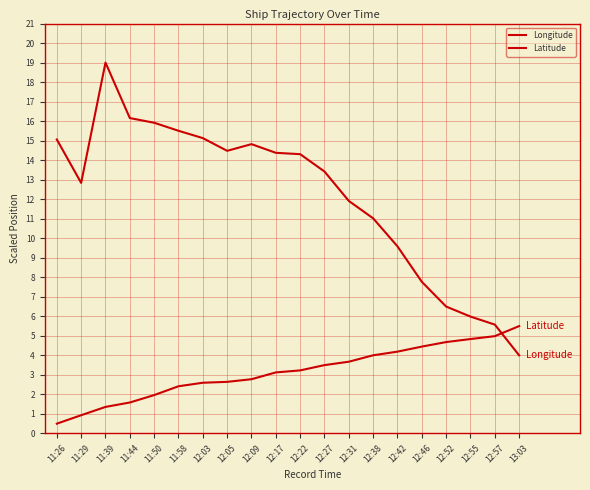

The value of Latitude at 11:44 is 1.6. True or false?

True